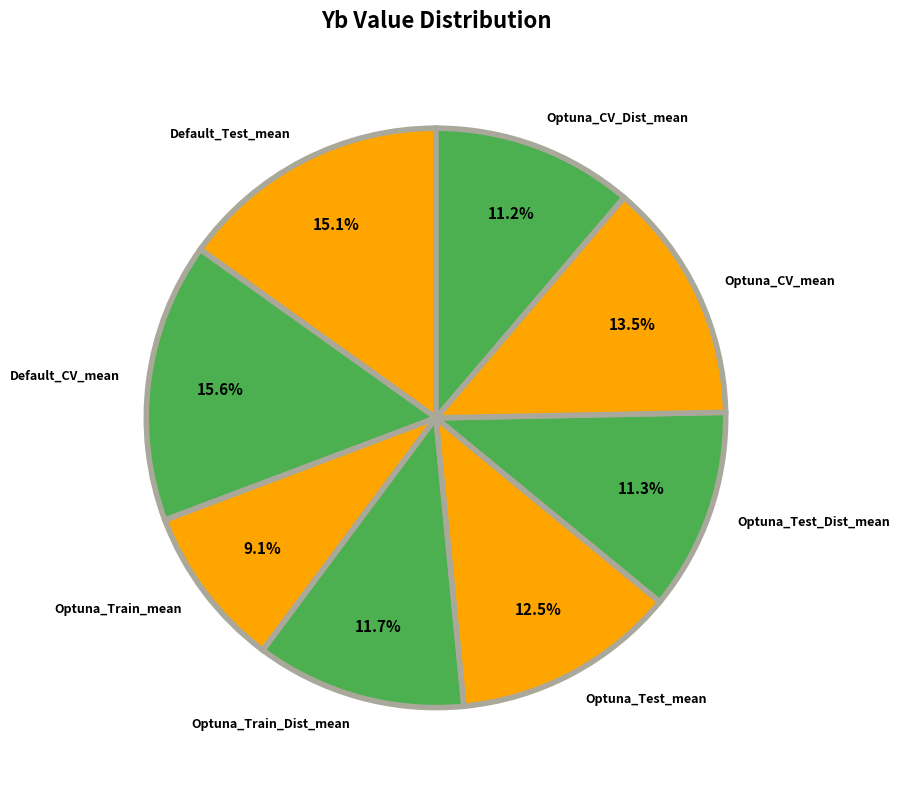

Which category has the smallest portion of the pie?

Optuna_Train_mean